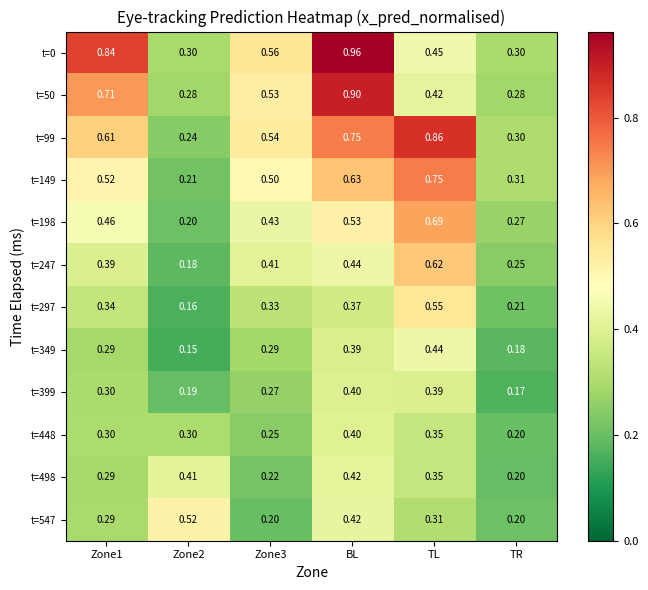

Which category has the lowest value in the t=448 series?

TR